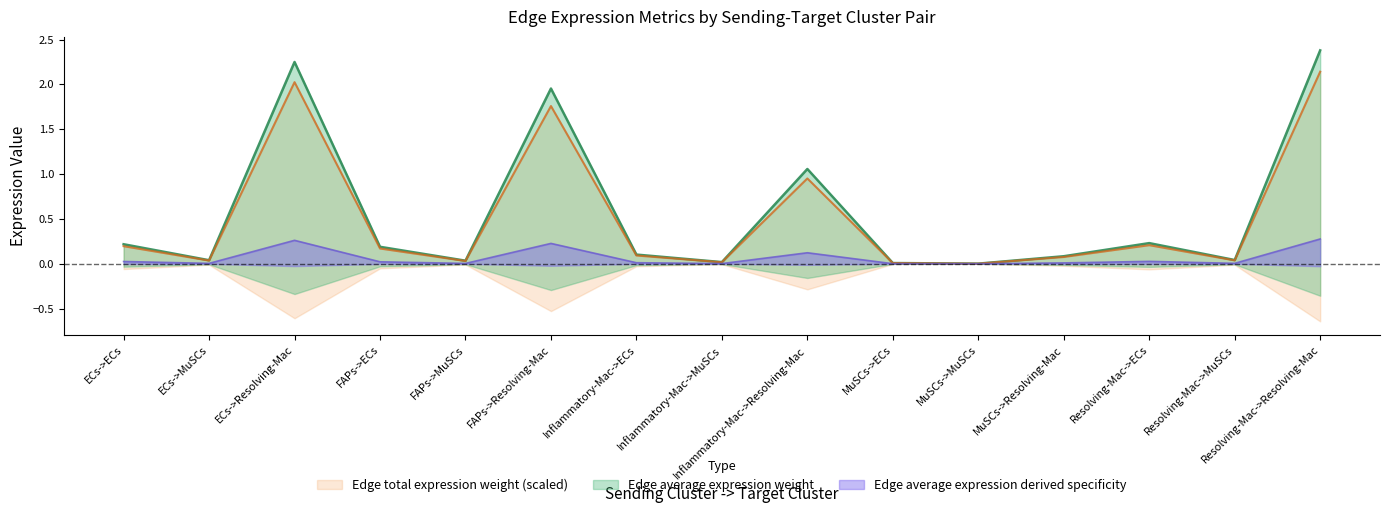

True or false: Edge average expression derived specificity has a value of 0.1 at Inflammatory-Mac->ECs.

False